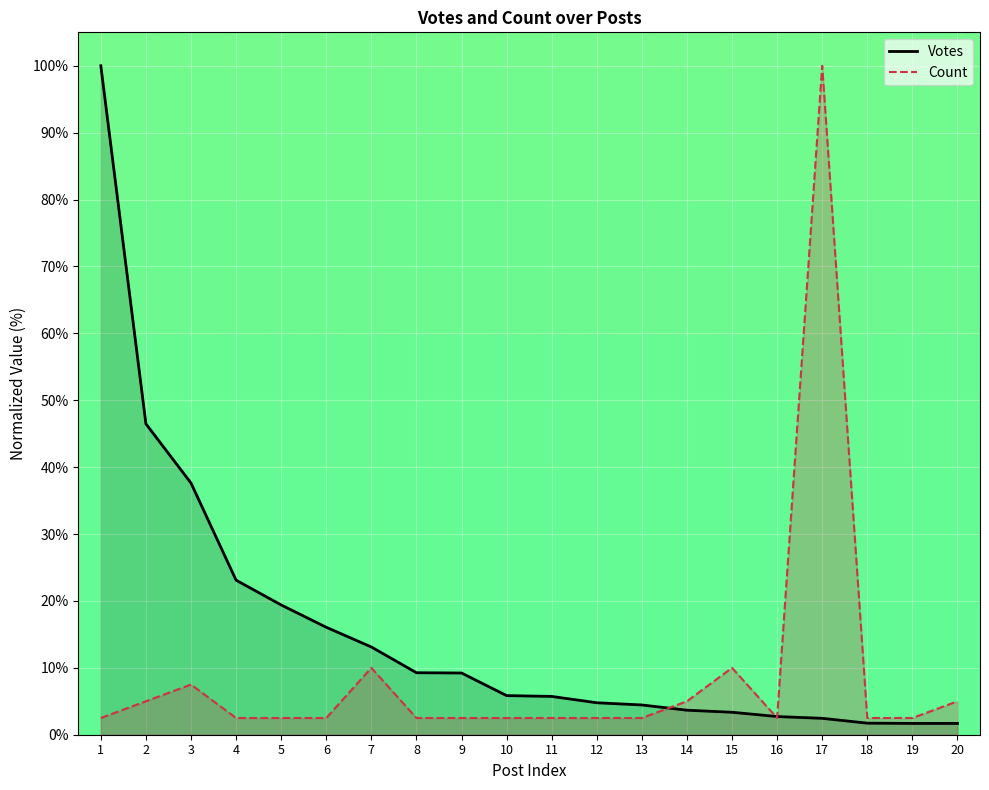

What is the value of the Count point at the 18th from the left?

2.5